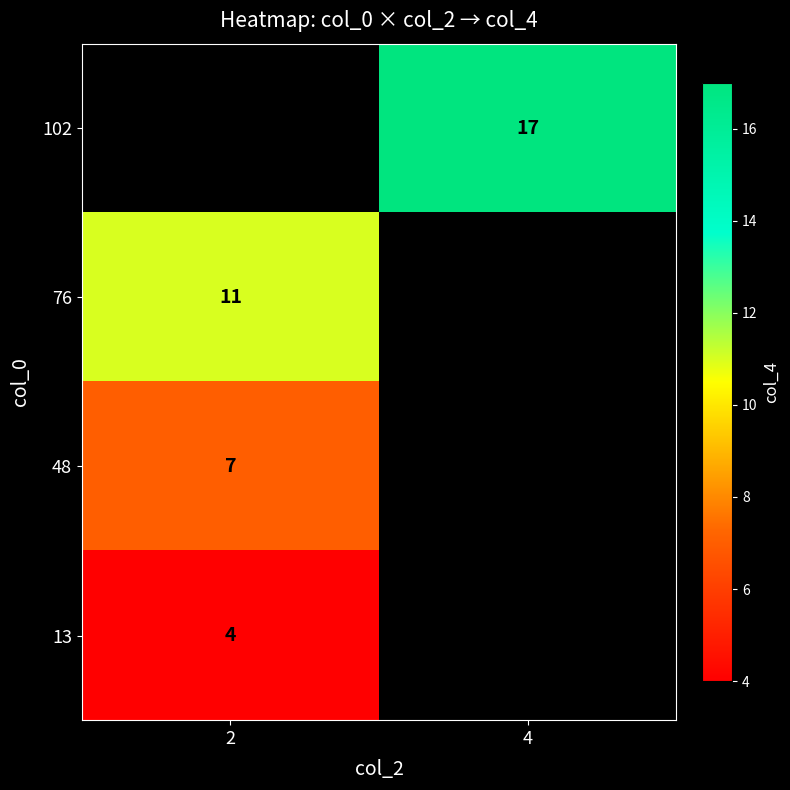

How many values in 102 are above zero?

1